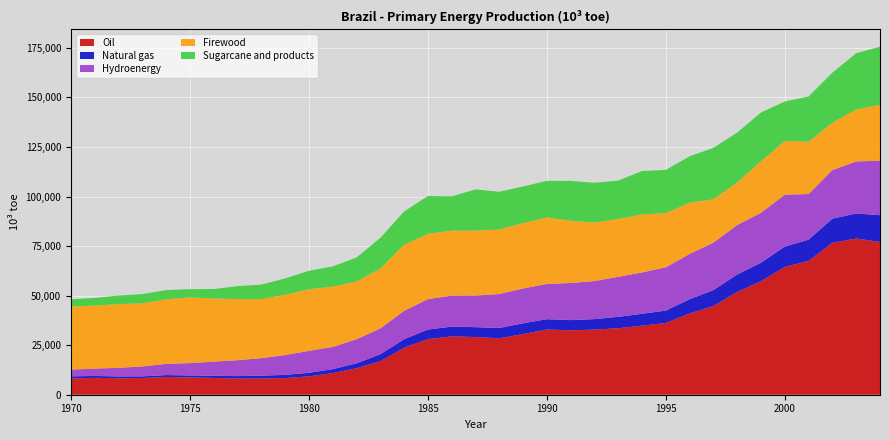

Reading right to left, what are all the values shown in this chart?

Oil: 2004=77099.9	2003=78822.1	2002=76656.8	2001=67531.3	2000=64476.6	1999=57281.5	1998=51879.7	1997=44769.8	1996=41000.3	1995=36198.5	1994=34853.4	1993=33561.4	1992=32850.3	1991=32496.9	1990=32934.7	1989=30623.4	1988=28447.7	1987=29103.9	1986=29432.8	1985=28079.6	1984=23711.5	1983=16910.6	1982=13338.1	1981=10928.3	1980=9255.9	1979=8419.0	1978=8154.3	1977=8177.1	1976=8472.6	1975=8727.5	1974=8969.5	1973=8453.5	1972=8313.1	1971=8521.0	1970=8161.6
Natural gas: 2004=13491.6	2003=12627.2	2002=12171.6	2001=10709.3	2000=10291.0	1999=9330.9	1998=8773.9	1997=8042.9	1996=7198.2	1995=6267.9	1994=5982.1	1993=5734.3	1992=5309.7	1991=5150.5	1990=5181.2	1989=5419.2	1988=5245.7	1987=4986.1	1986=4921.3	1985=4807.6	1984=4307.9	1983=3510.1	1982=2523.7	1981=1959.7	1980=1795.6	1979=1591.7	1978=1478.9	1977=1211.1	1976=1086.8	1975=998.9	1974=954.5	1973=811.2	1972=910.0	1971=952.8	1970=1102.2
Hydroenergy: 2004=27520.1	2003=26239.0	2002=24536.5	2001=23028.1	2000=26168.2	1999=25187.9	1998=24997.6	1997=23925.8	1996=22847.0	1995=21827.1	1994=20864.3	1993=20207.5	1992=19199.8	1991=18721.8	1990=17769.8	1989=17596.3	1988=17115.1	1987=15955.2	1986=15681.8	1985=15334.1	1984=14321.3	1983=13021.6	1982=12132.5	1981=11241.3	1980=11081.6	1979=10021.9	1978=8832.6	1977=8036.1	1976=7127.7	1975=6214.2	1974=5646.1	1973=4976.5	1972=4356.8	1971=3713.6	1970=3421.5
Firewood: 2004=28107.9	2003=26264.3	2002=23885.5	2001=26396.7	2000=27122.5	1999=26030.7	1998=21485.4	1997=21892.2	1996=25846.2	1995=27366.1	1994=29244.3	1993=29180.5	1992=29517.0	1991=31413.0	1990=33572.7	1989=32953.1	1988=32565.2	1987=32776.8	1986=32766.0	1985=32924.9	1984=33339.6	1983=30233.4	1982=29108.8	1981=30414.9	1980=31083.4	1979=30374.7	1978=29794.3	1977=30822.1	1976=31881.9	1975=33153.9	1974=32598.6	1973=31897.4	1972=32143.1	1971=31807.2	1970=31851.5
Sugarcane and products: 2004=29367.1	2003=28348.3	2002=25271.8	2001=22800.1	2000=19894.6	1999=24575.3	1998=25155.2	1997=25939.1	1996=23397.4	1995=21778.3	1994=21905.4	1993=19377.6	1992=20063.8	1991=20093.2	1990=18451.3	1989=18479.8	1988=19031.5	1987=20771.6	1986=17256.6	1985=19107.7	1984=16792.9	1983=15455.2	1982=12140.0	1981=10196.4	1980=9301.0	1979=8254.1	1978=7321.9	1977=6538.7	1976=4748.0	1975=4179.5	1974=4618.6	1973=4644.4	1972=4298.4	1971=3841.8	1970=3600.7